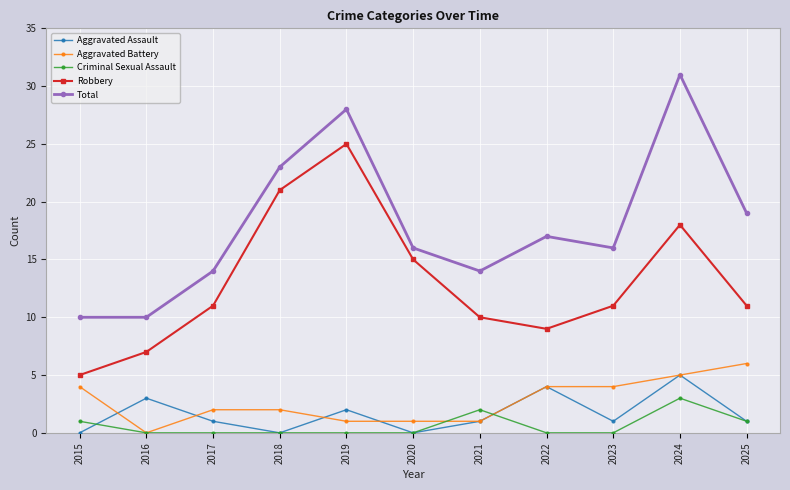

True or false: Robbery has a value of 15 at 2020.

True